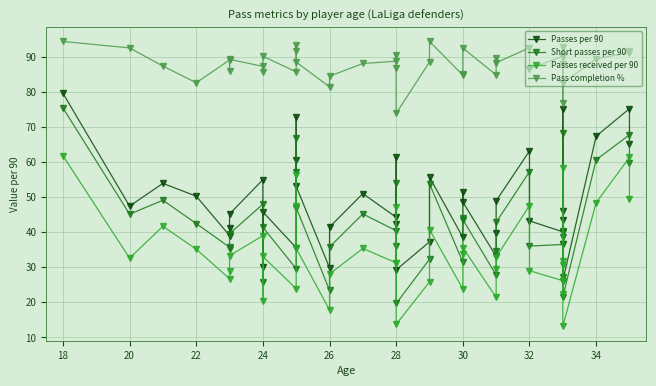

True or false: Passes received per 90 and Short passes per 90 cross at least once.

False